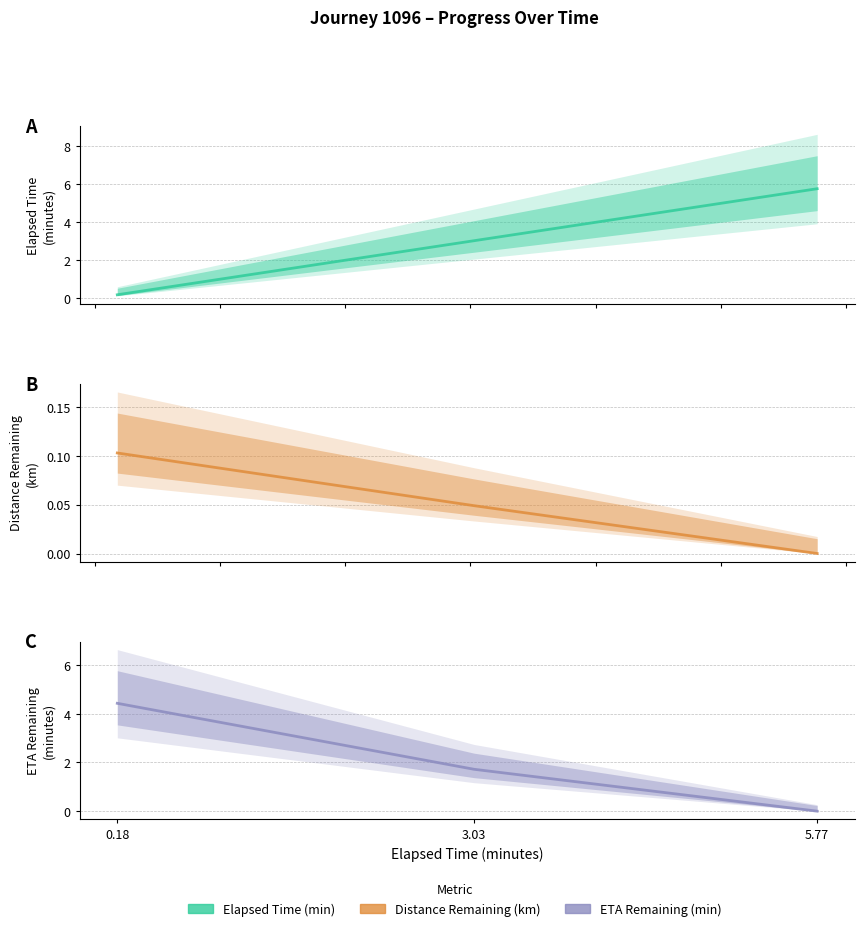

True or false: Eta Remaining Minutes has a value of 2.1 at 5.77.

False